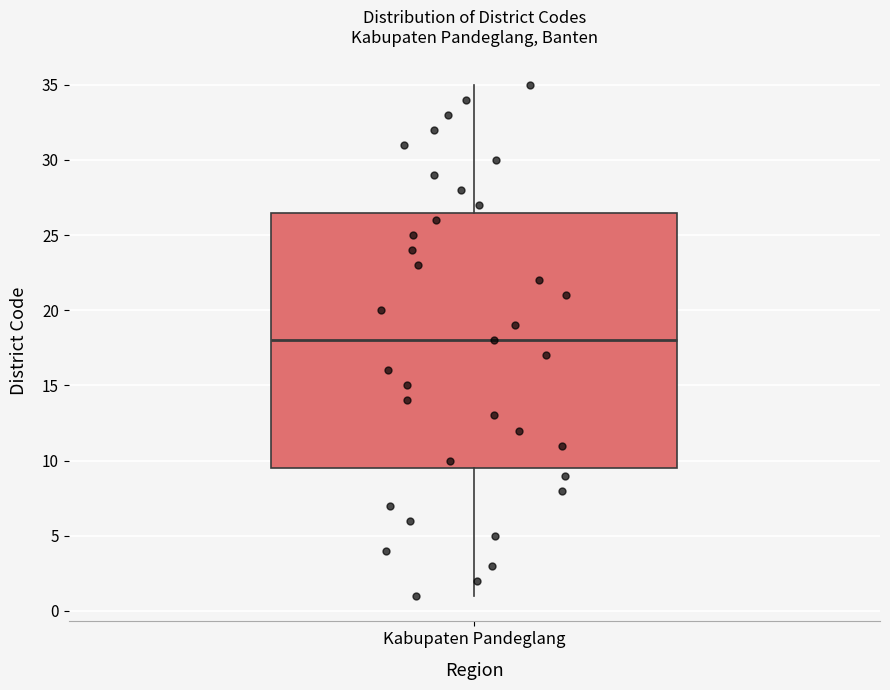

Read this box plot against the y-axis: the position of the median line, the range covered by the box, and the ends of both whiskers. The values are not printed on the chart, so give them approximately, as read against the axis.

median 18.0, box 9.5 to 26.5, whiskers 1.0 to 35.0